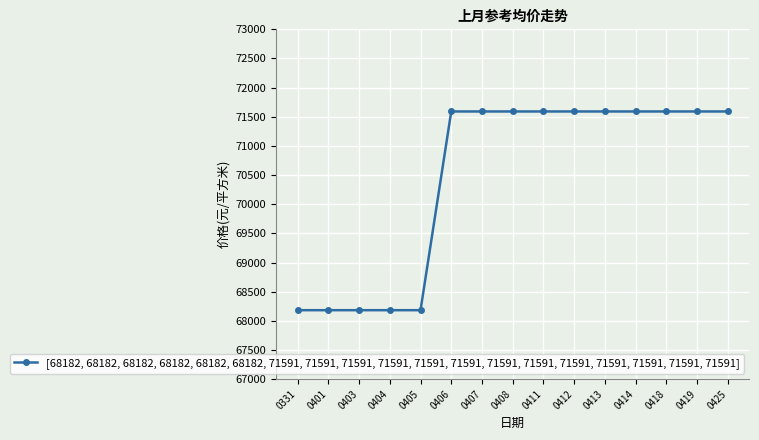

Reading left to right, transcribe all the data shown in this chart.

0331=68182	0401=68182	0403=68182	0404=68182	0405=68182	0406=71591	0407=71591	0408=71591	0411=71591	0412=71591	0413=71591	0414=71591	0418=71591	0419=71591	0425=71591